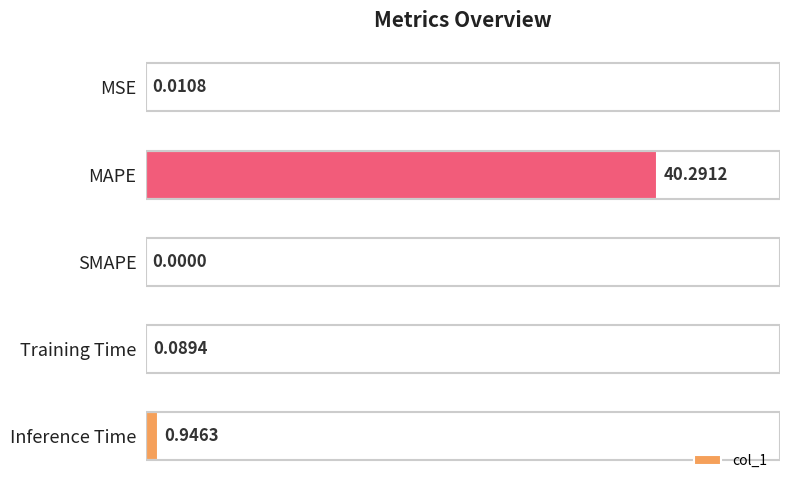

Are the bars horizontal?

Yes